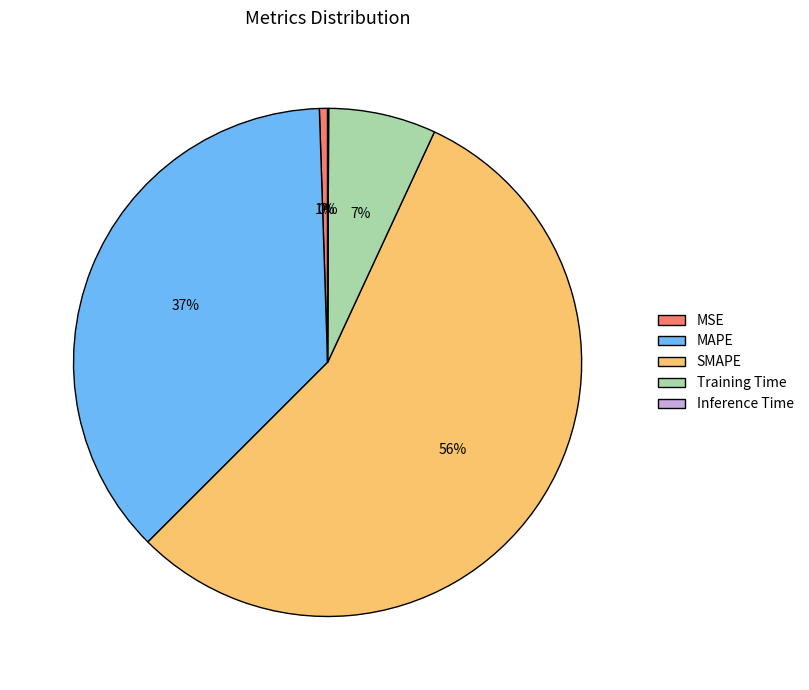

To the nearest percent, what is the difference between the Training Time and MAPE slice percentages?

30%